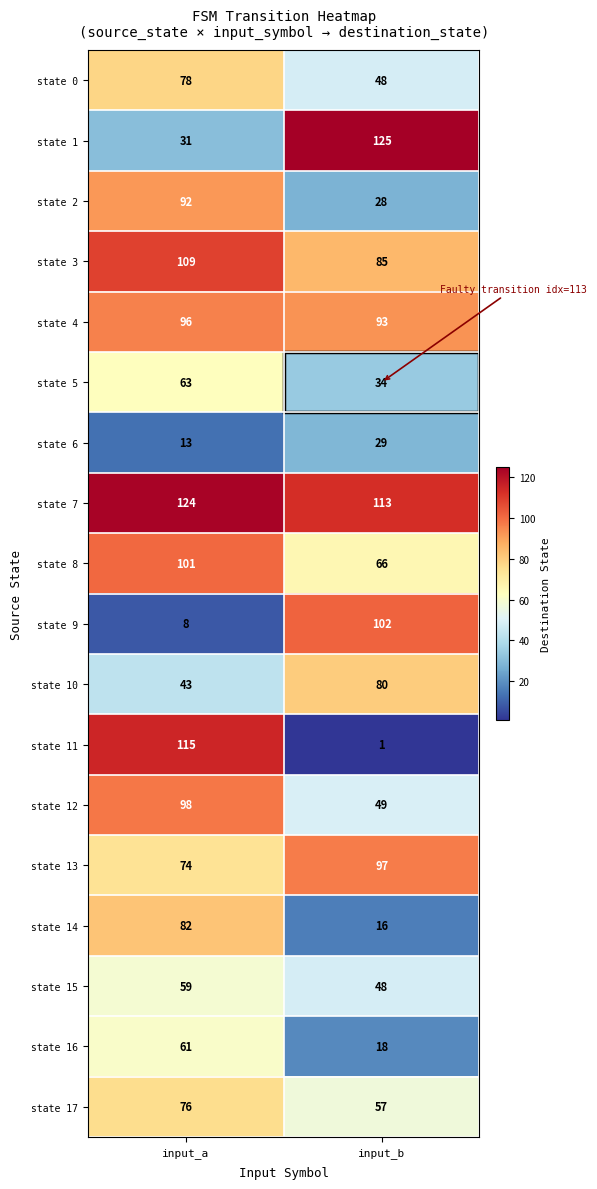

What is the difference between the state 14 values at input_a and input_b?

66